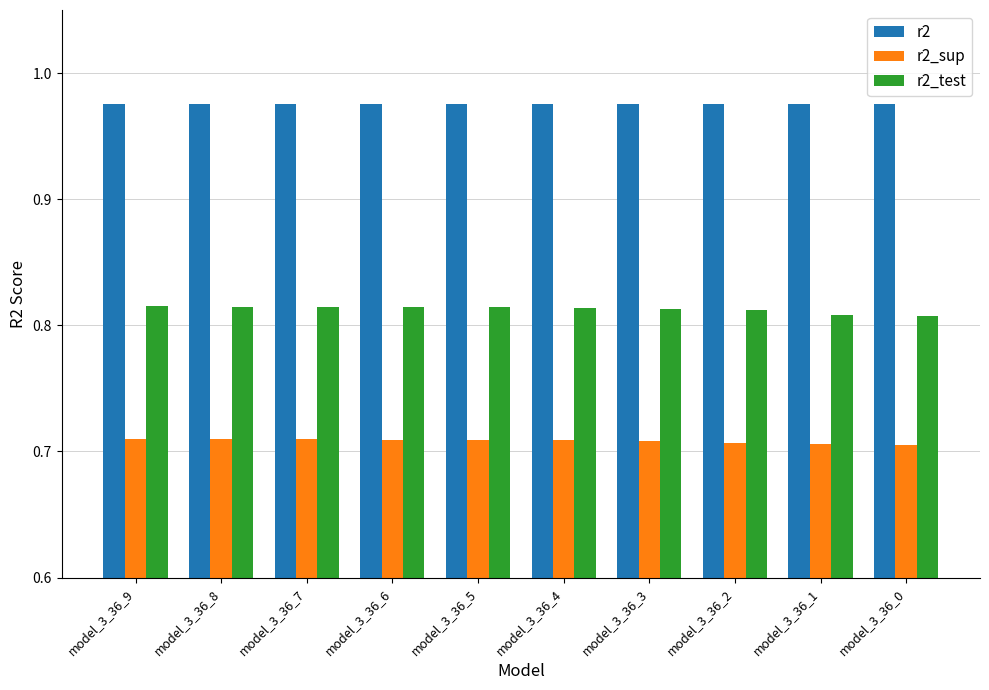

The r2 series shows 1.7 at model_3_36_5. True or false?

False